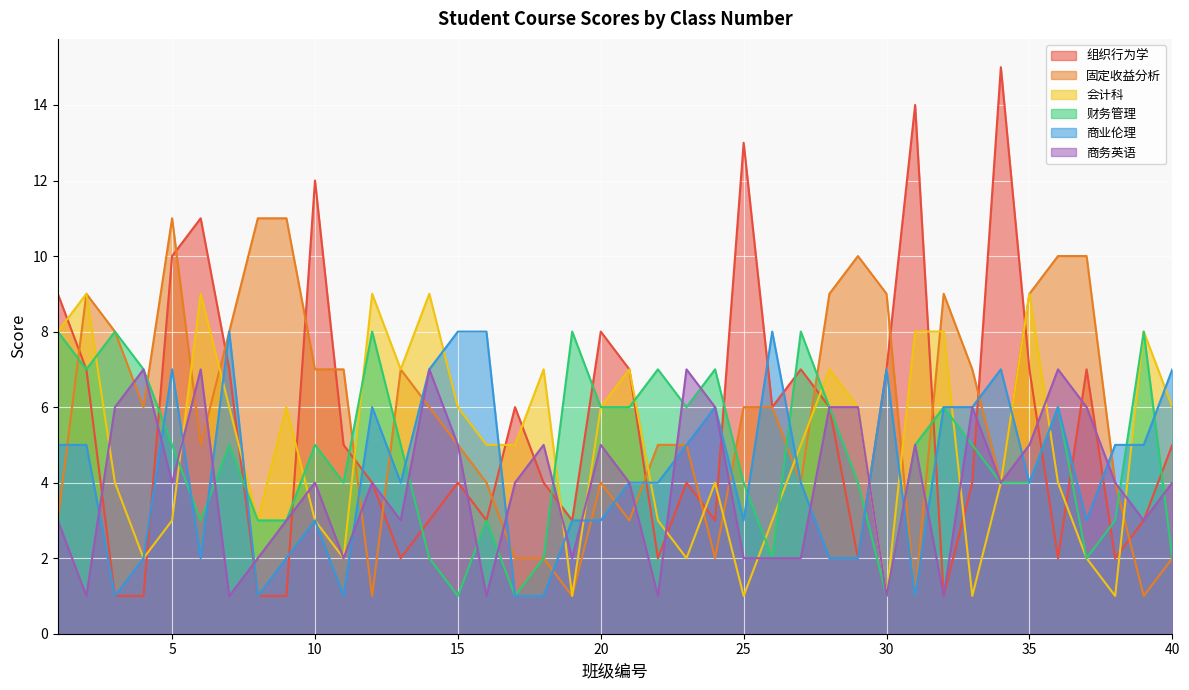

What is the difference between the highest and lowest values at 4?

6